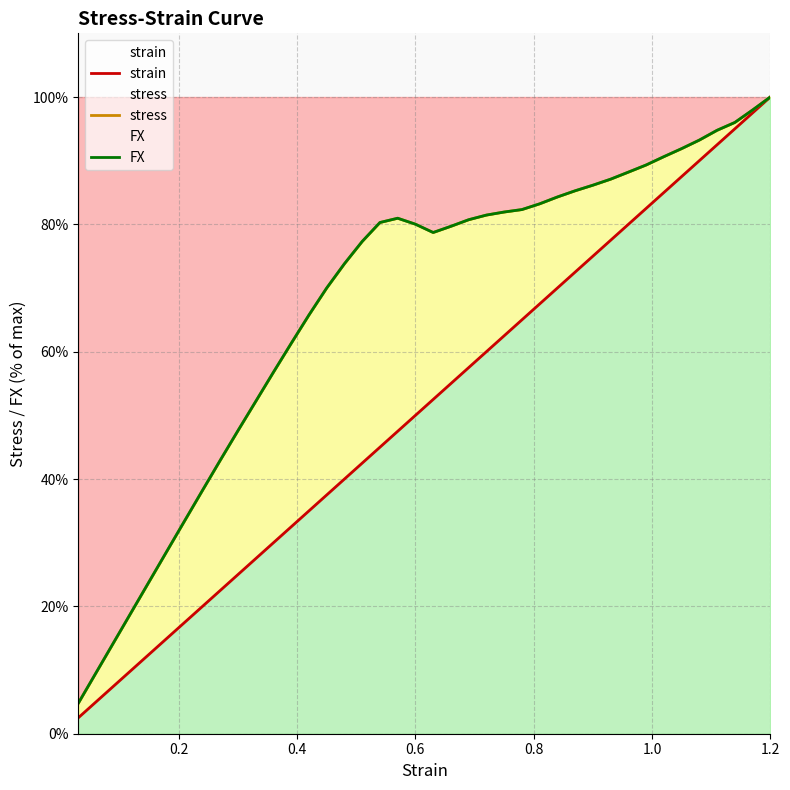

What is the sum of all strain values?

2050.0